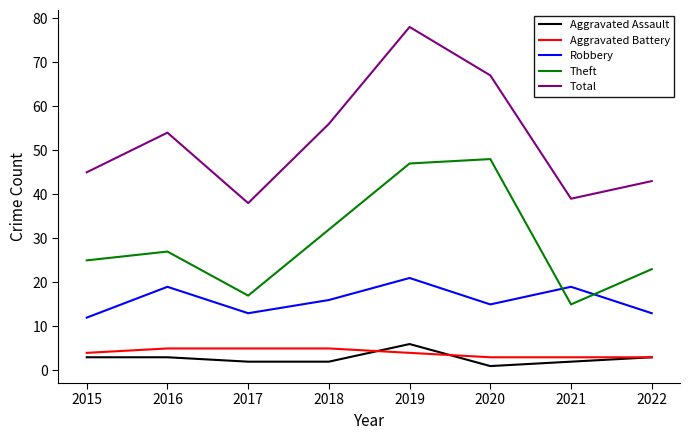

Is it true that Theft equals 23 at 2019?

False